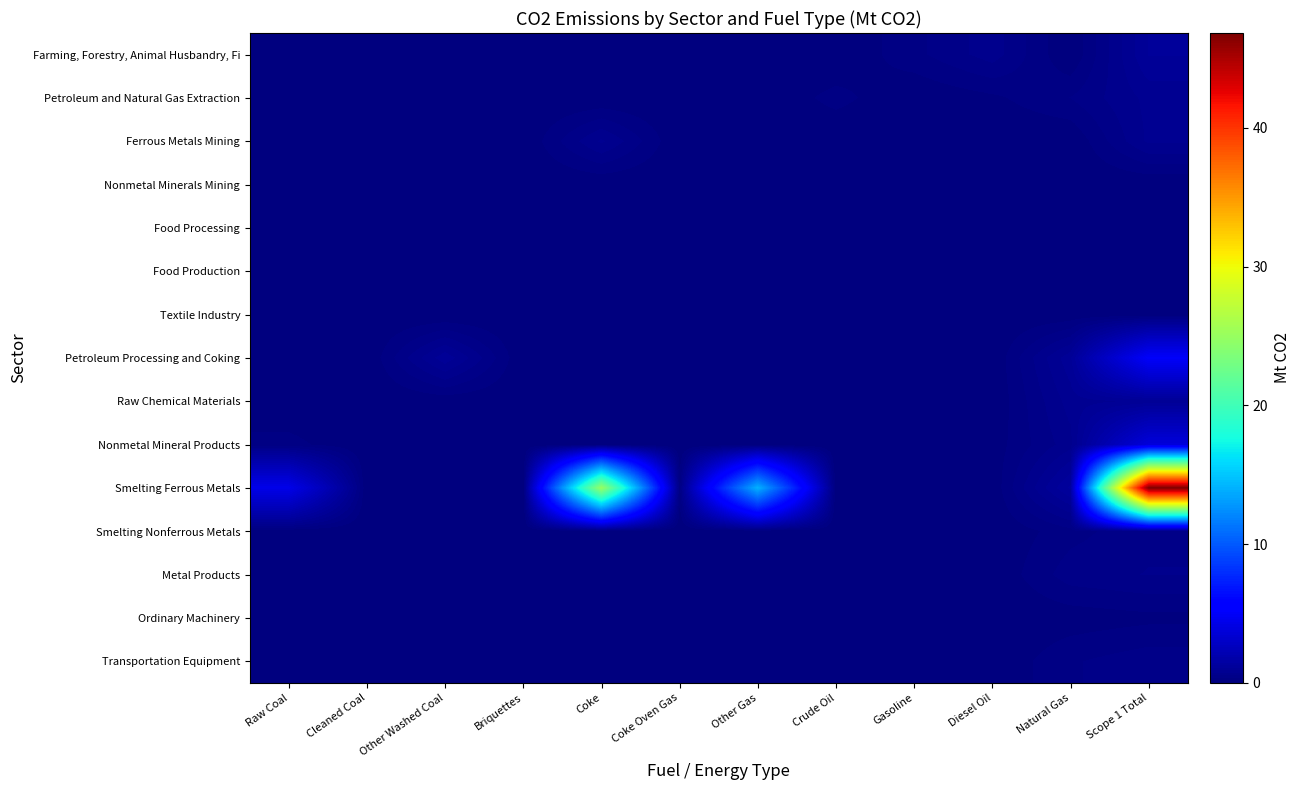

Which series has the largest total across all categories?

Smelting Ferrous Metals